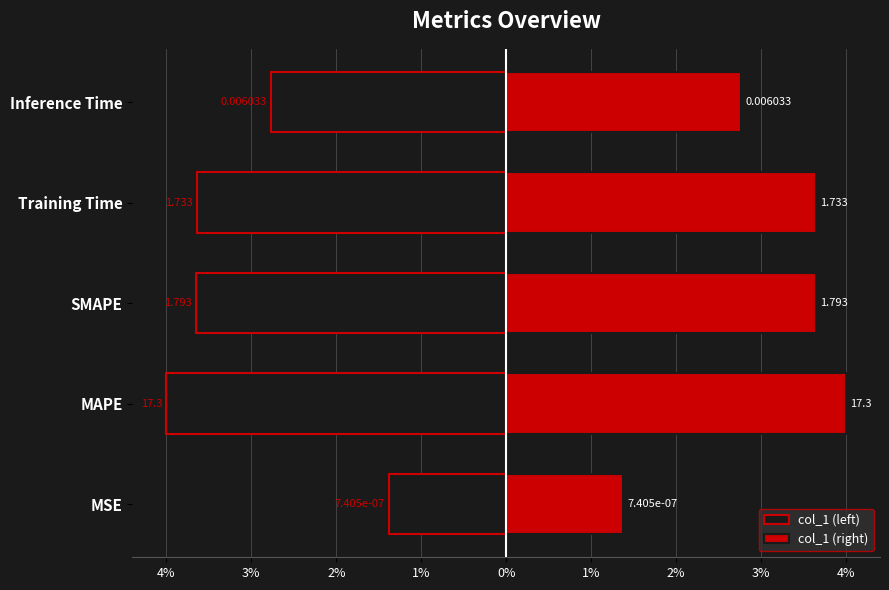

The col_1 (right) series shows 3.6 at Training Time. True or false?

True